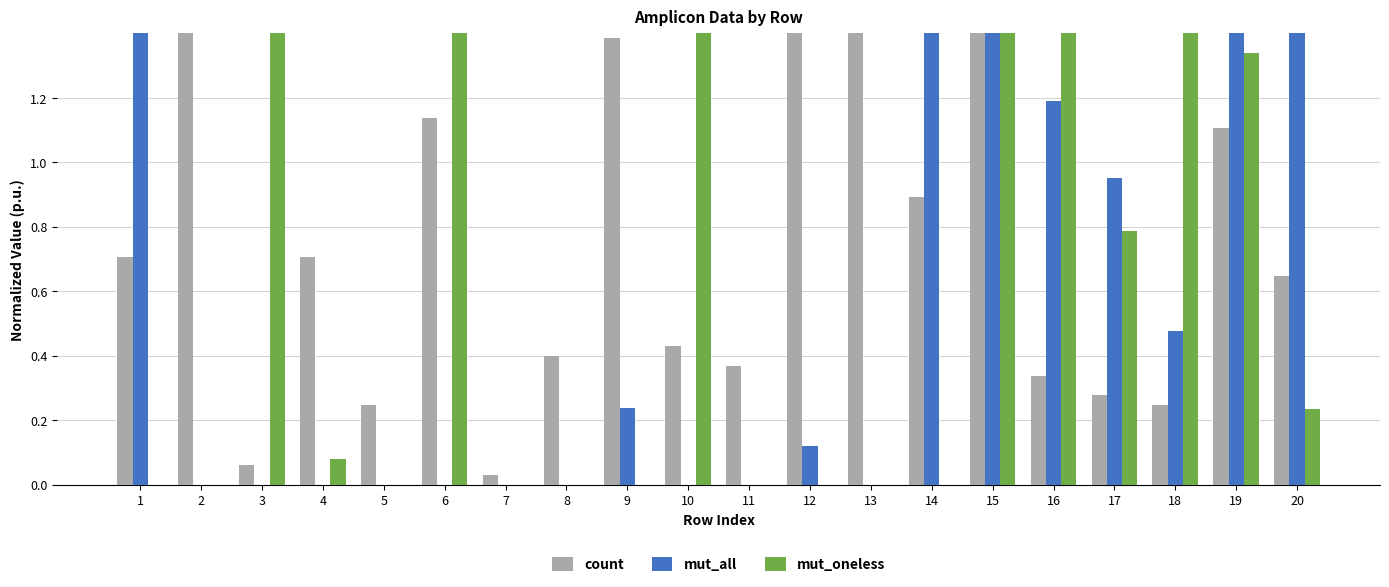

The mut_all series shows 0.5 at 18. True or false?

True